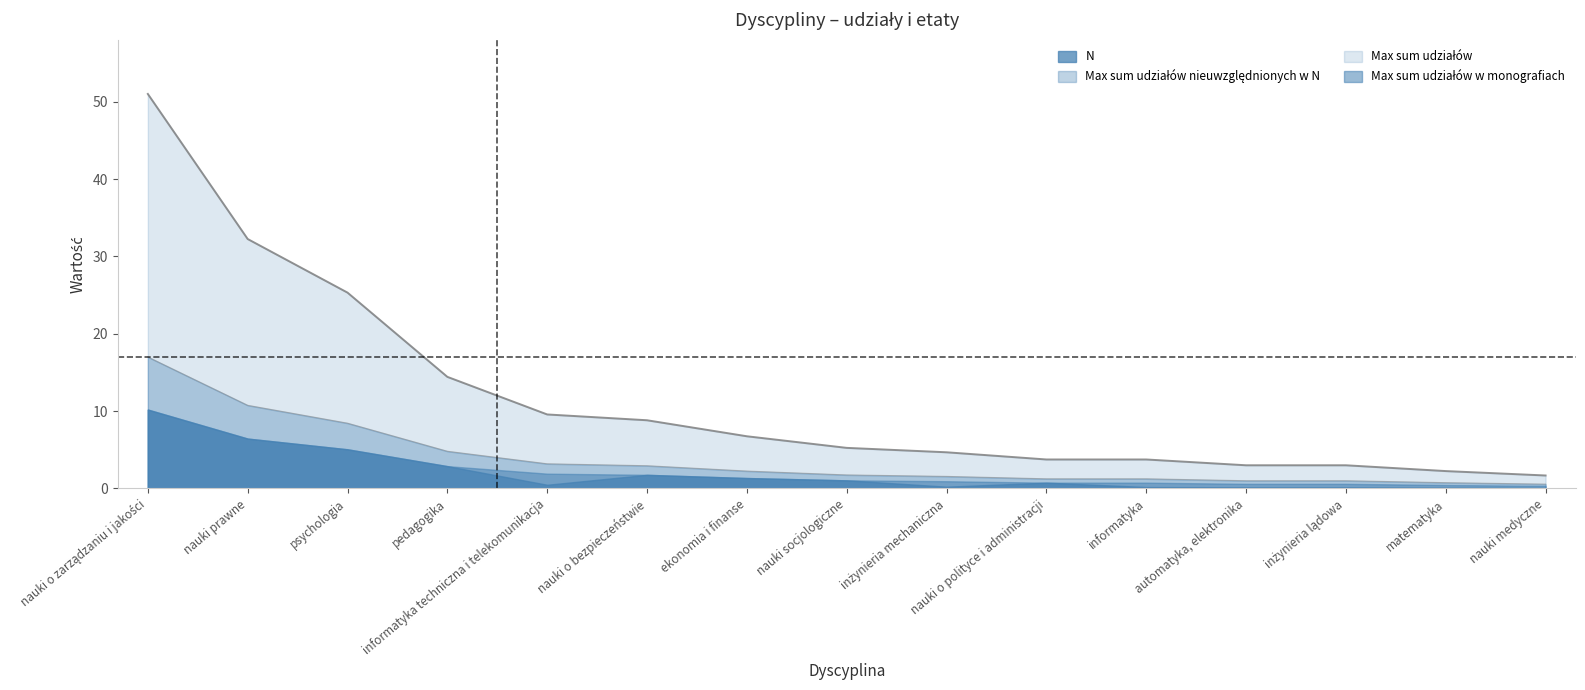

True or false: N and Max sum udziałów cross at least once.

False